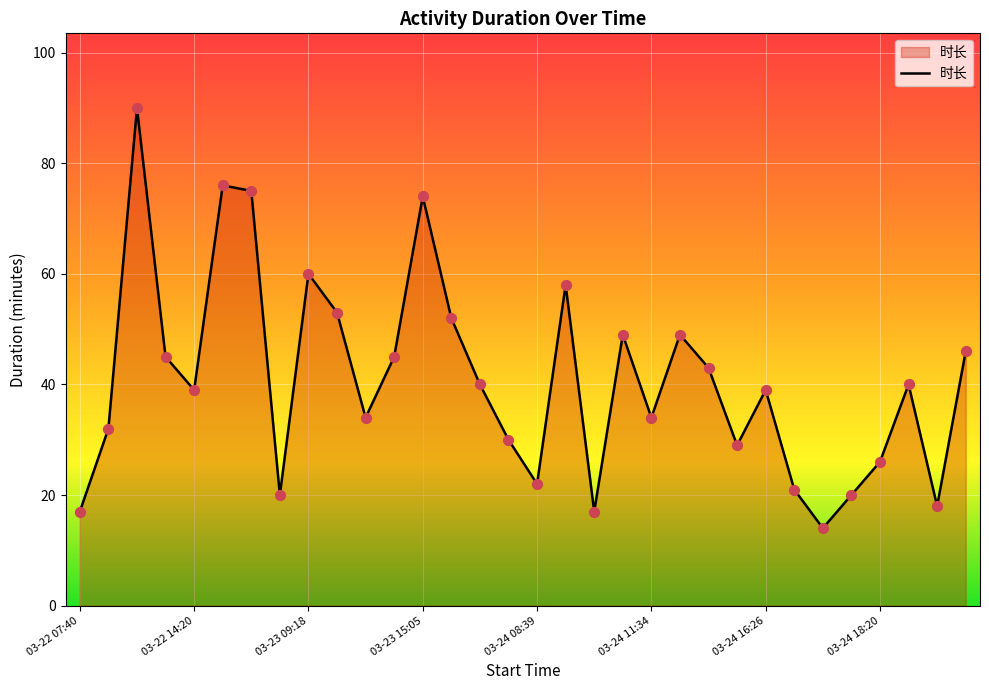

What is the smallest value displayed?

14